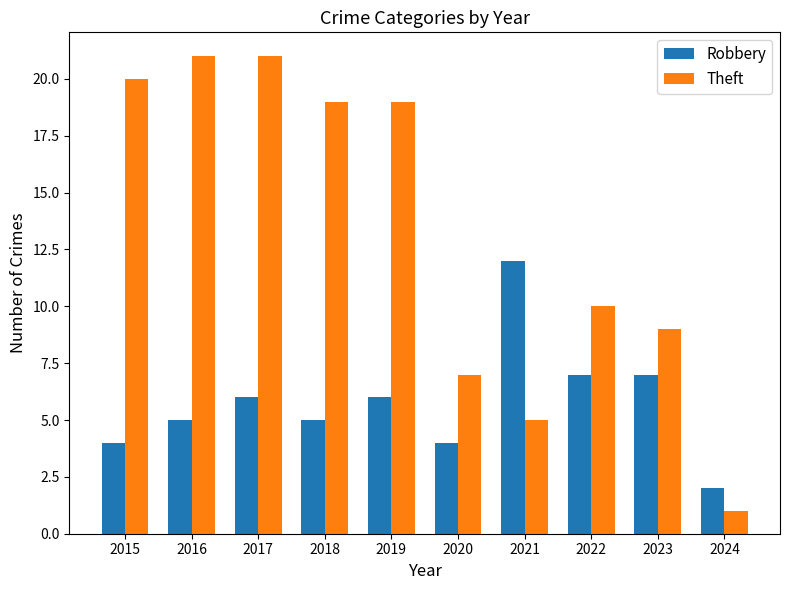

At how many categories does at least one series exceed 14?

5